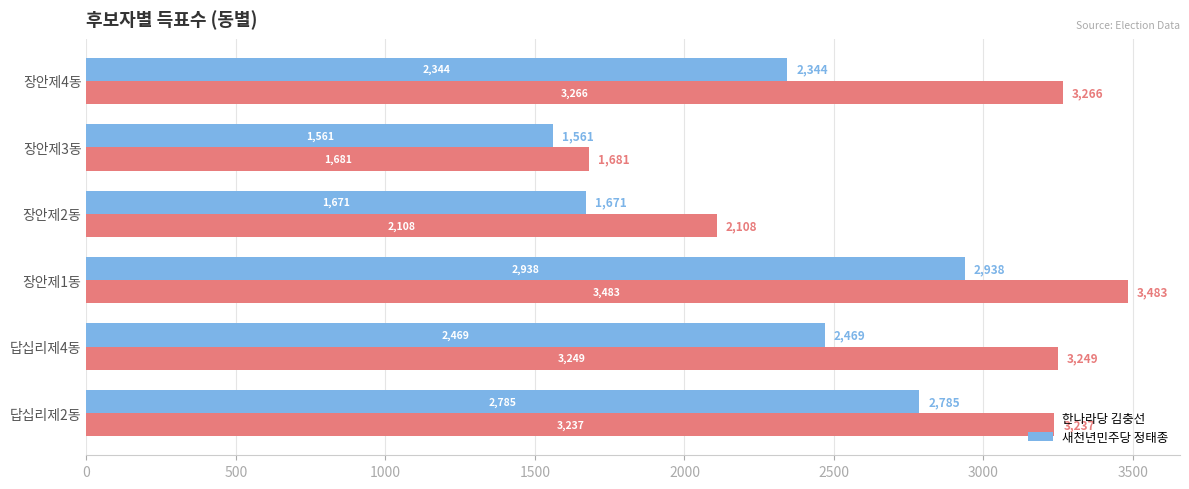

At which label is 한나라당 김충선 closest to 2582?

장안제2동